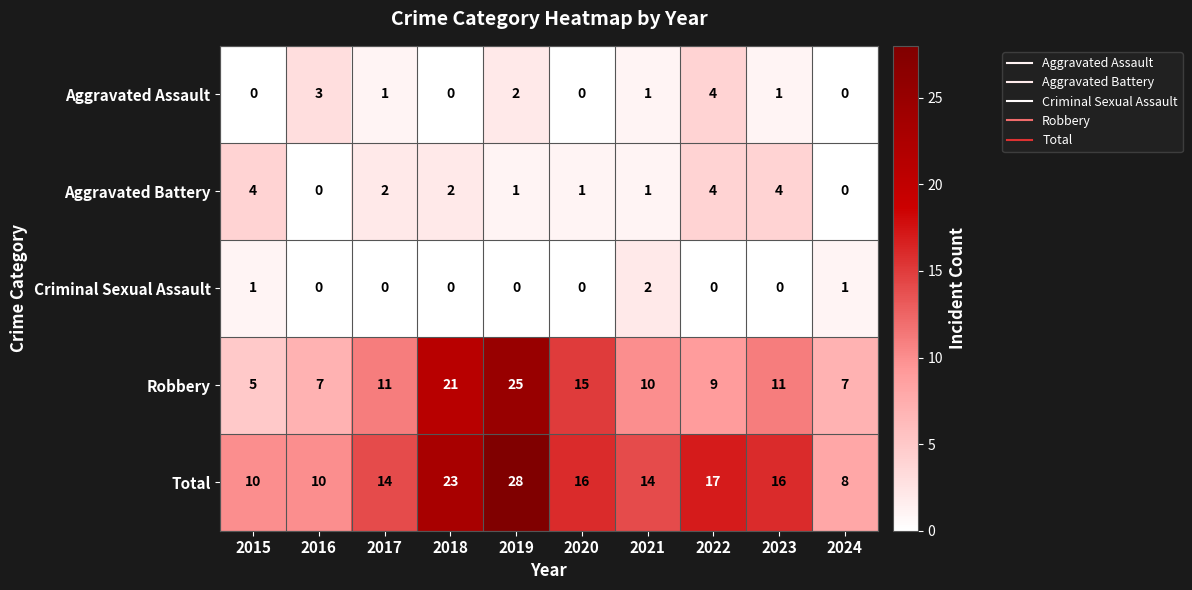

What is the total value across all series at 2017?

28